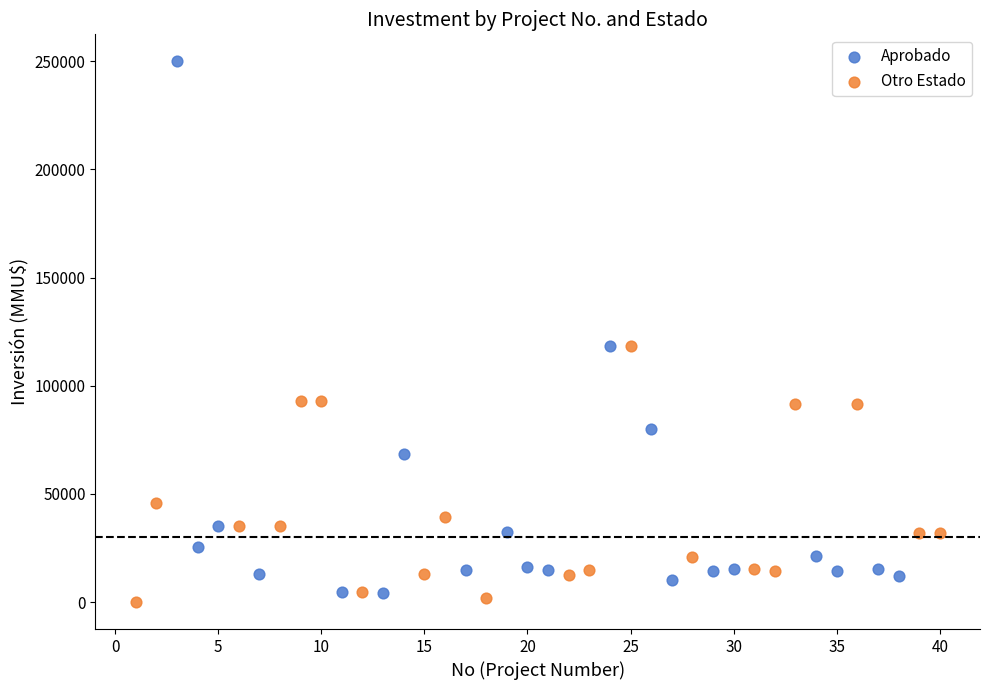

Which series reaches the minimum Y coordinate?

Otro Estado